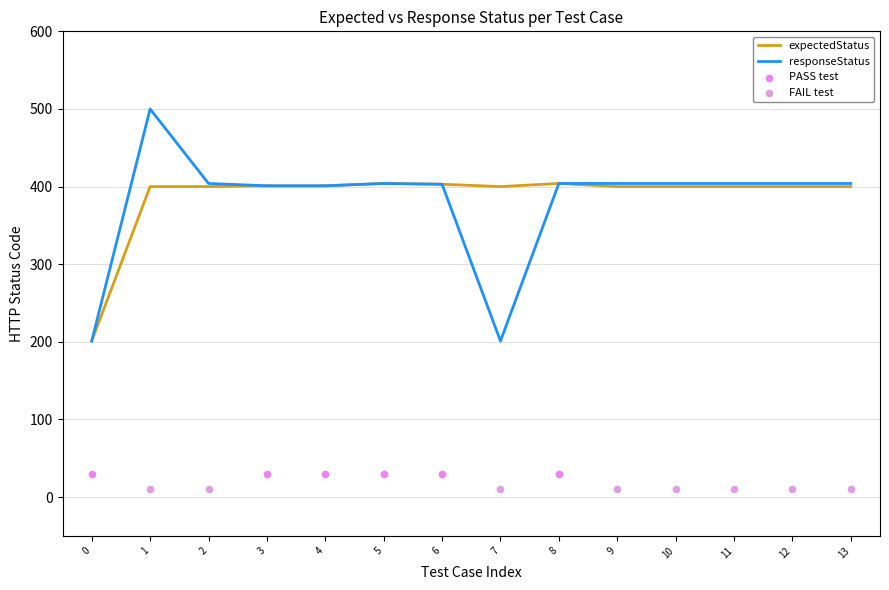

At how many categories does at least one series exceed 266?

13